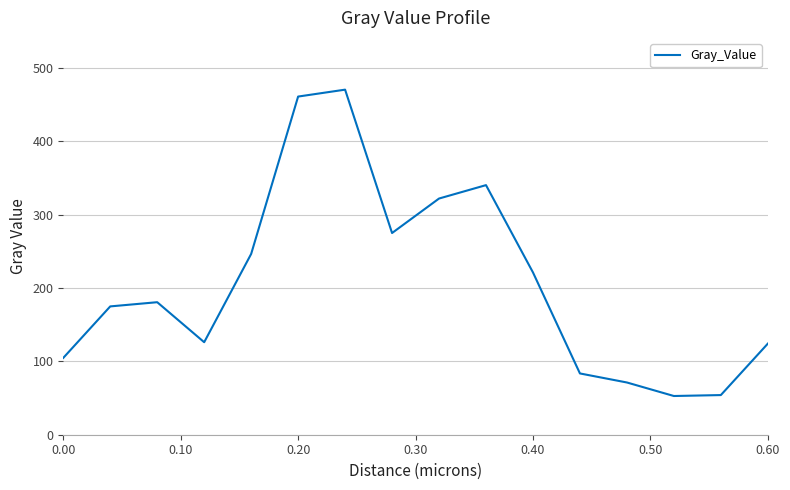

Count the number of values greater than 180.

8